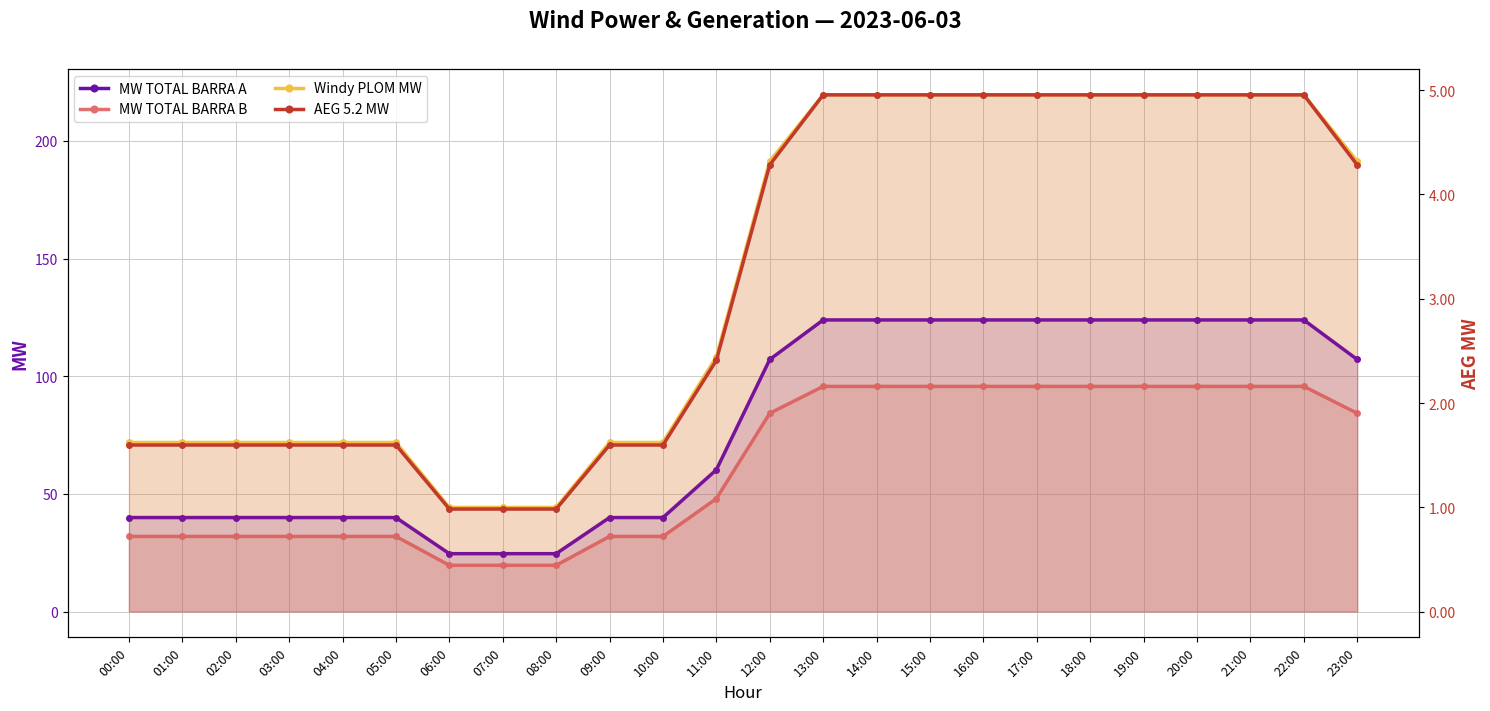

How many values in the MW TOTAL BARRA B series are below 84?

12